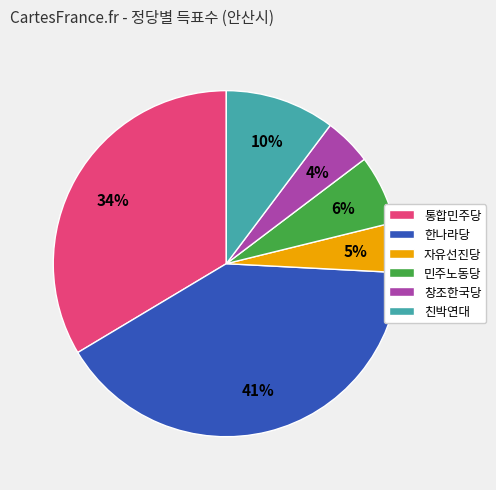

How many segments does this pie chart have?

6